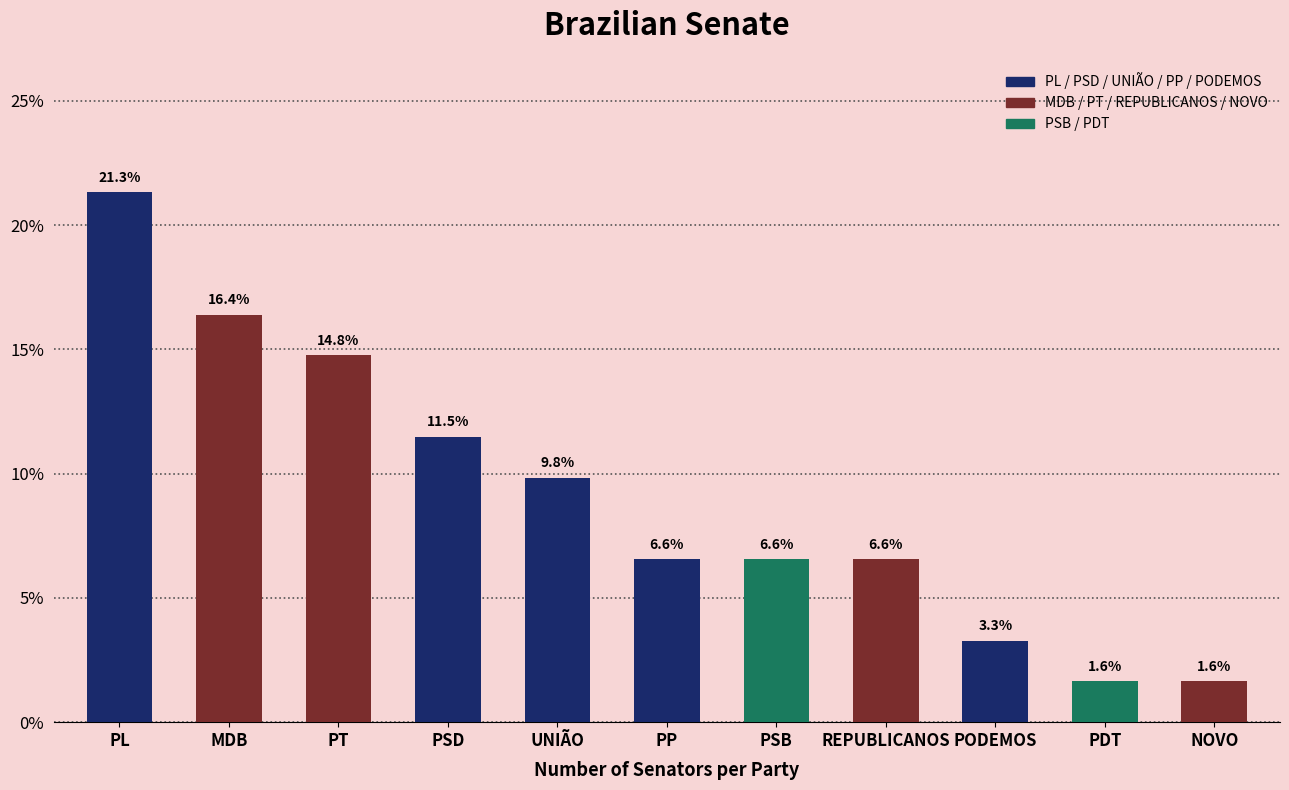

Reading left to right, extract all data points from this chart.

PL=21.3	MDB=16.4	PT=14.8	PSD=11.5	UNIÃO=9.8	PP=6.6	PSB=6.6	REPUBLICANOS=6.6	PODEMOS=3.3	PDT=1.6	NOVO=1.6